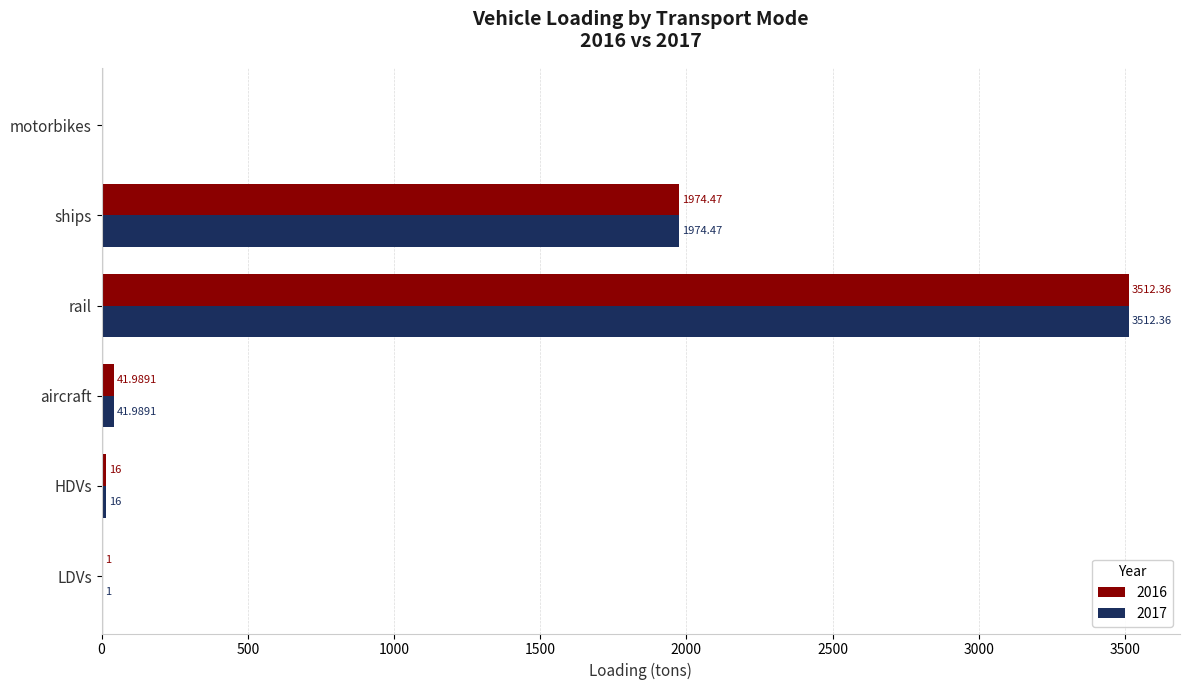

Which label corresponds to the largest value in the chart?

rail